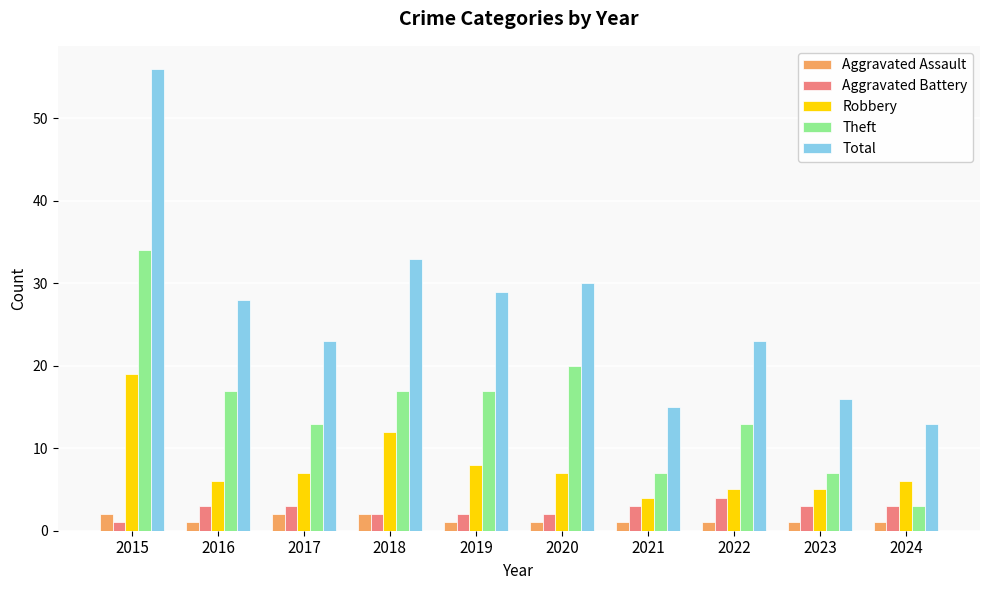

What is the maximum value shown in the chart?

56